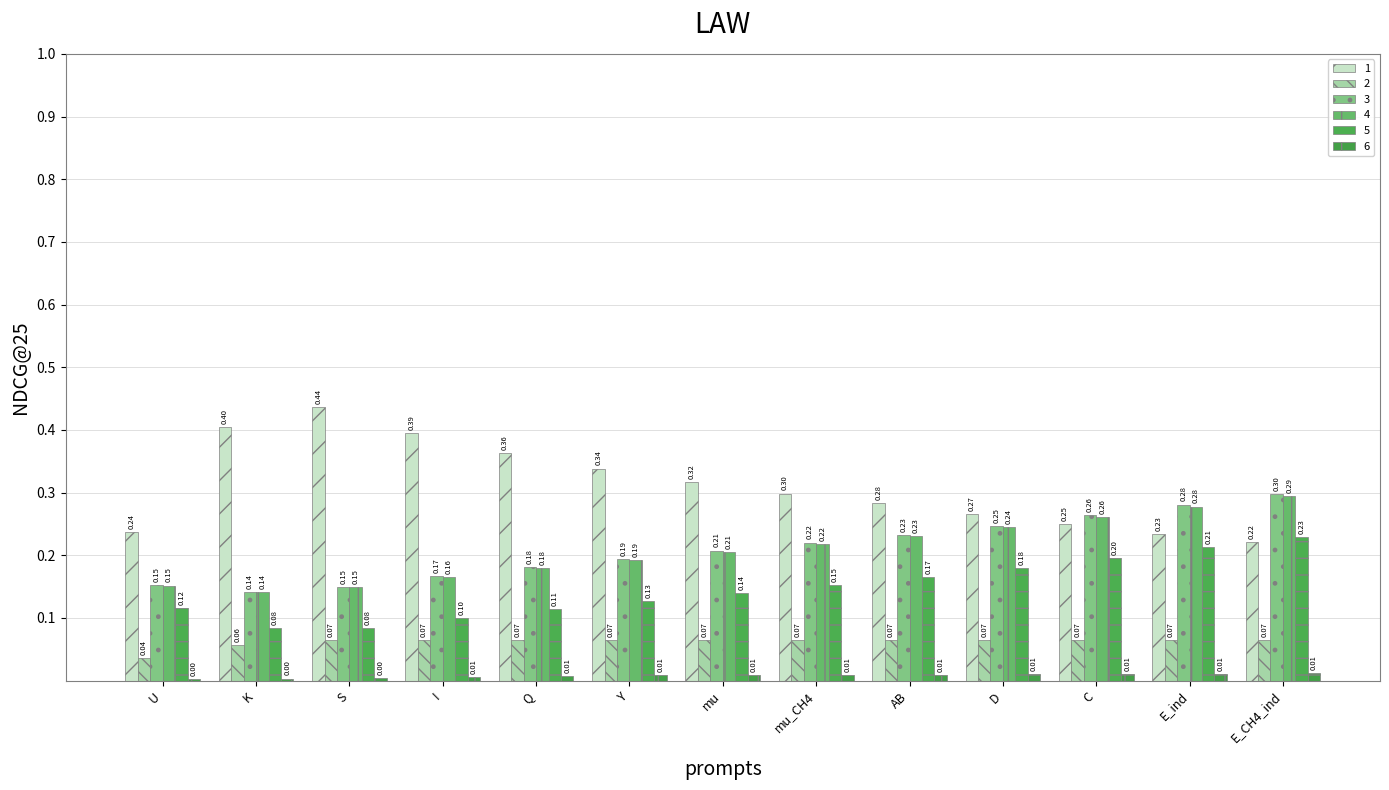

How many series are shown in this chart?

6